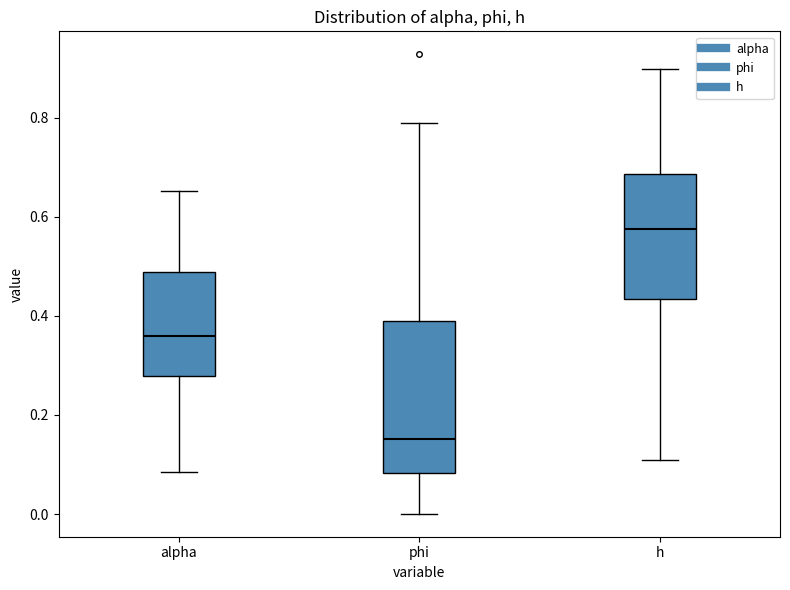

Which box's median line is the highest?

h